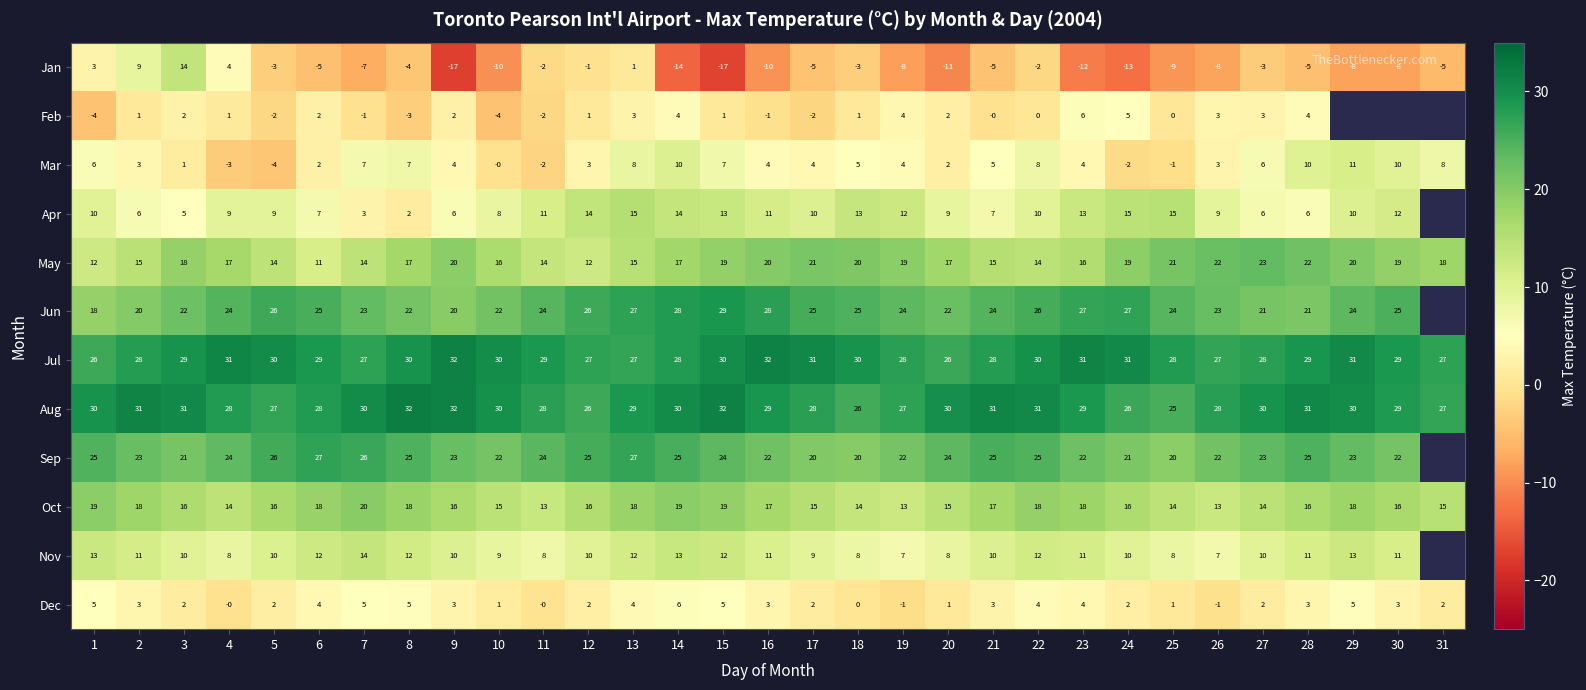

How many negative values does the Mar series have?

5